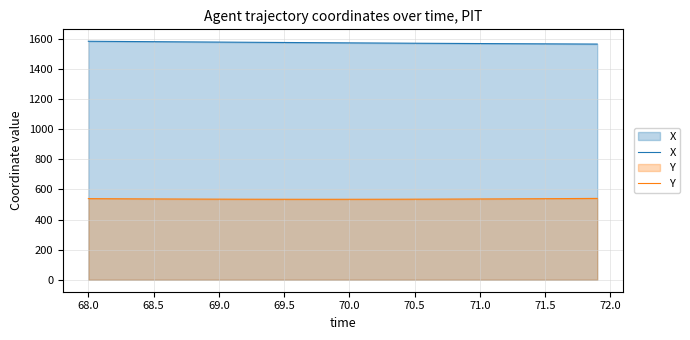

List the series in order of their overall mean, highest first.

X, Y